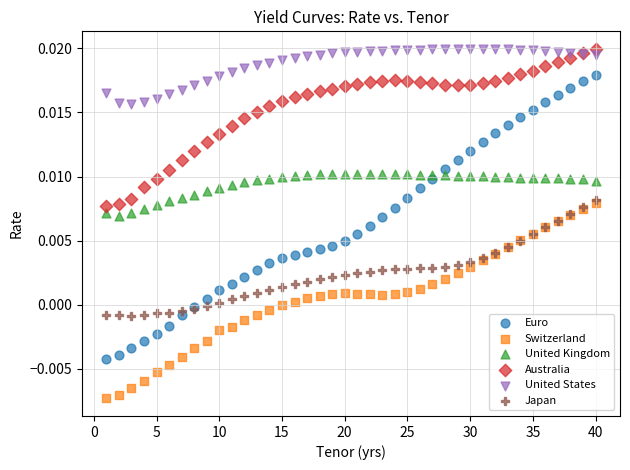

Which series has the largest Y range (max minus min)?

Euro